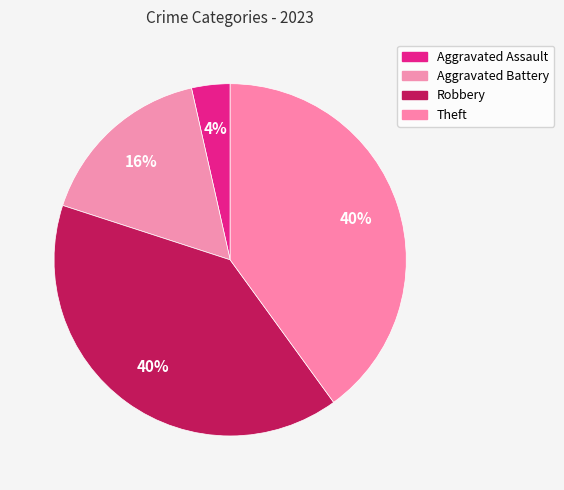

The Aggravated Battery slice represents 16% of the pie. True or false?

True